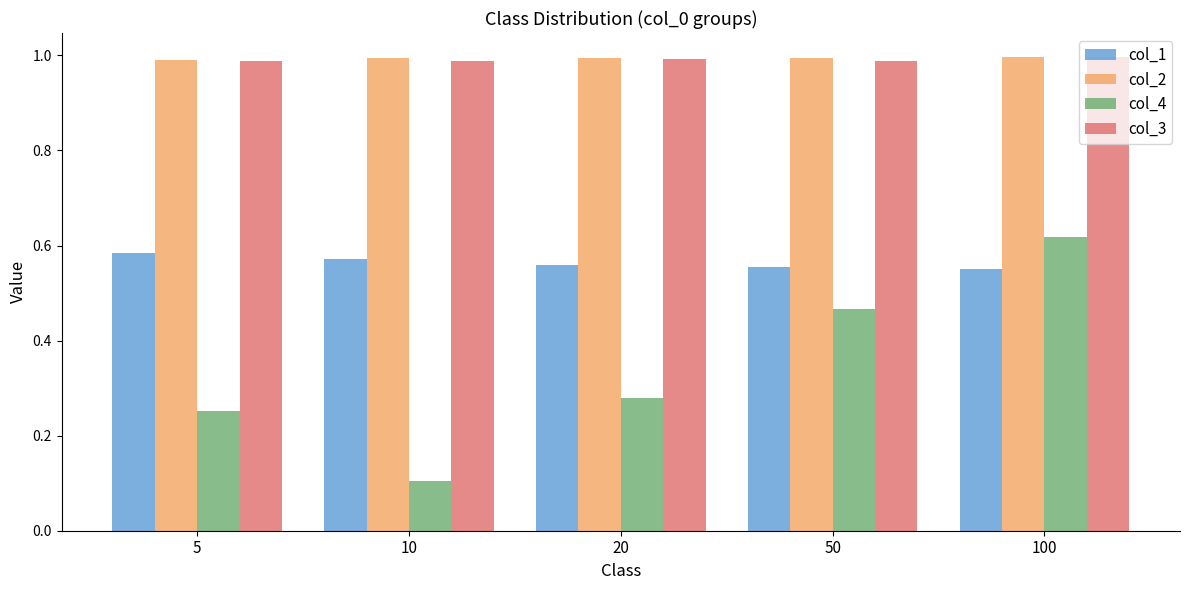

What are all the series names shown in the legend?

col_1, col_2, col_4, col_3